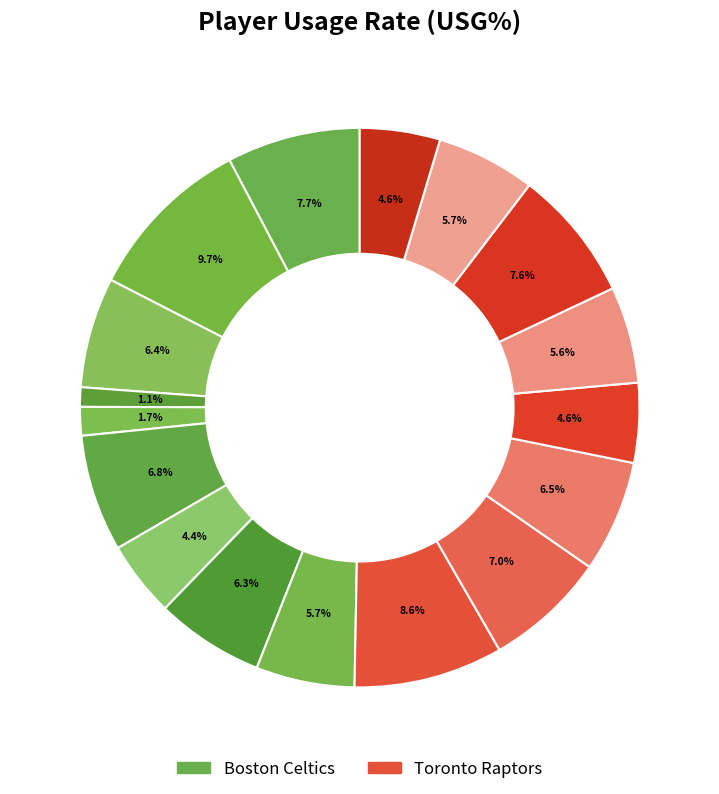

Rank the categories by value from lowest to highest.

Tristan Thompson, Daniel Theis, Semi Ojeleye, OG Anunoby, Malachi Flynn, Chris Boucher, Robert Williams, Norman Powell, Grant Williams, Tremont Waters, Kyle Lowry, Payton Pritchard, Pascal Siakam, Terence Davis, Jaylen Brown, Fred VanVleet, Jayson Tatum